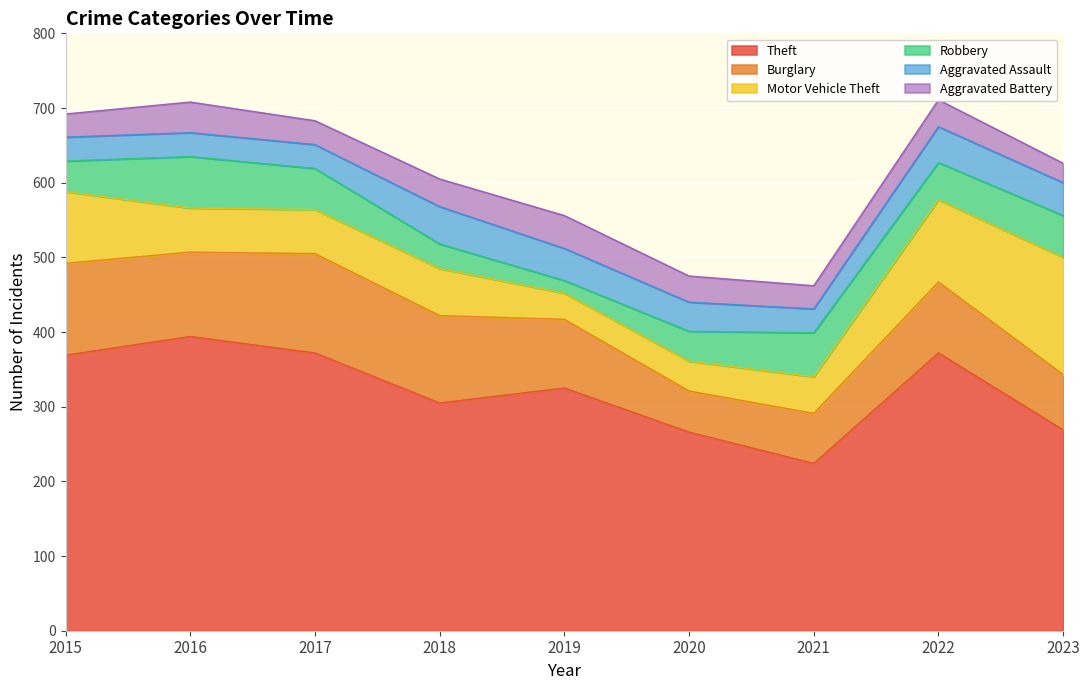

Reading left to right, what are all the values shown in this chart?

Theft: 2015=369	2016=394	2017=372	2018=305	2019=325	2020=266	2021=224	2022=372	2023=269
Burglary: 2015=123	2016=113	2017=133	2018=117	2019=92	2020=55	2021=67	2022=95	2023=74
Motor Vehicle Theft: 2015=96	2016=59	2017=59	2018=63	2019=35	2020=40	2021=49	2022=110	2023=157
Robbery: 2015=41	2016=69	2017=55	2018=33	2019=17	2020=40	2021=59	2022=50	2023=56
Aggravated Assault: 2015=32	2016=32	2017=32	2018=50	2019=43	2020=39	2021=32	2022=48	2023=44
Aggravated Battery: 2015=31	2016=41	2017=32	2018=37	2019=44	2020=35	2021=31	2022=36	2023=26